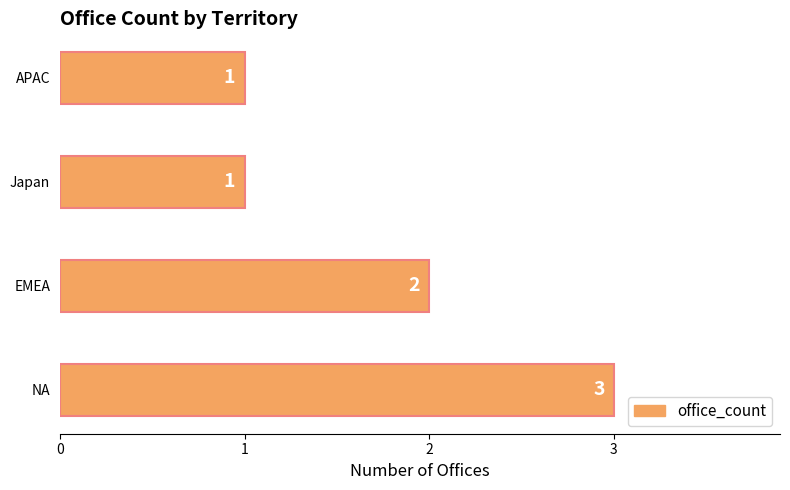

Which has a higher value, Japan or EMEA?

EMEA